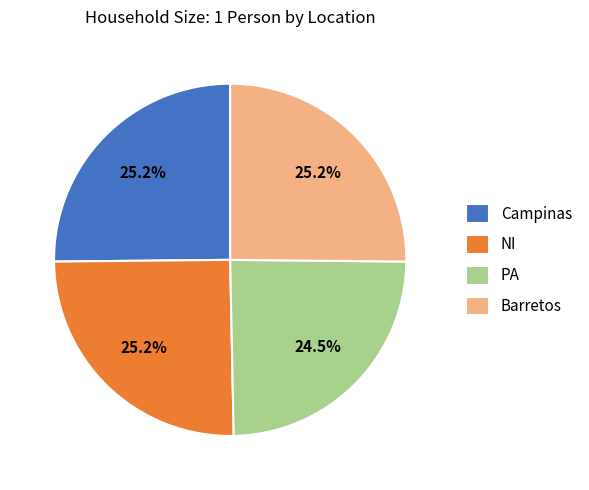

Approximately how many times larger is the value at NI compared to PA?

1.0